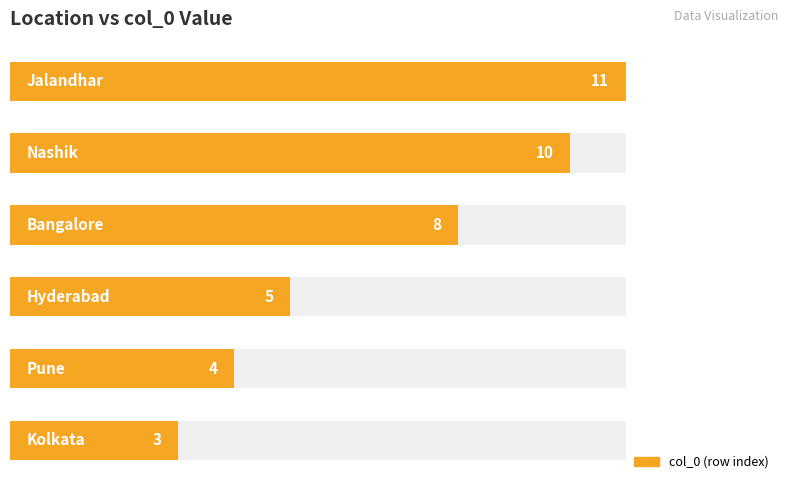

What is the minimum value shown in the chart?

3